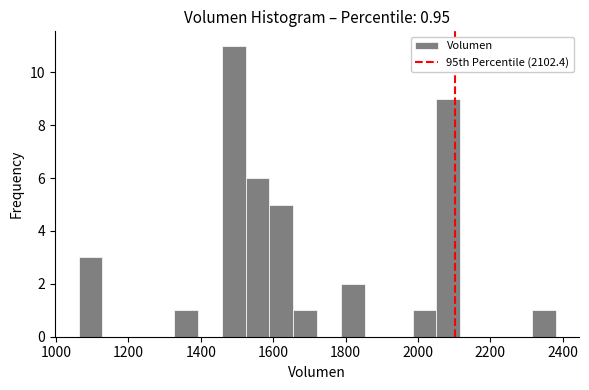

Around what value on the x-axis is the tallest bar? Give the approximate position of its centre, as read against the axis.

1500